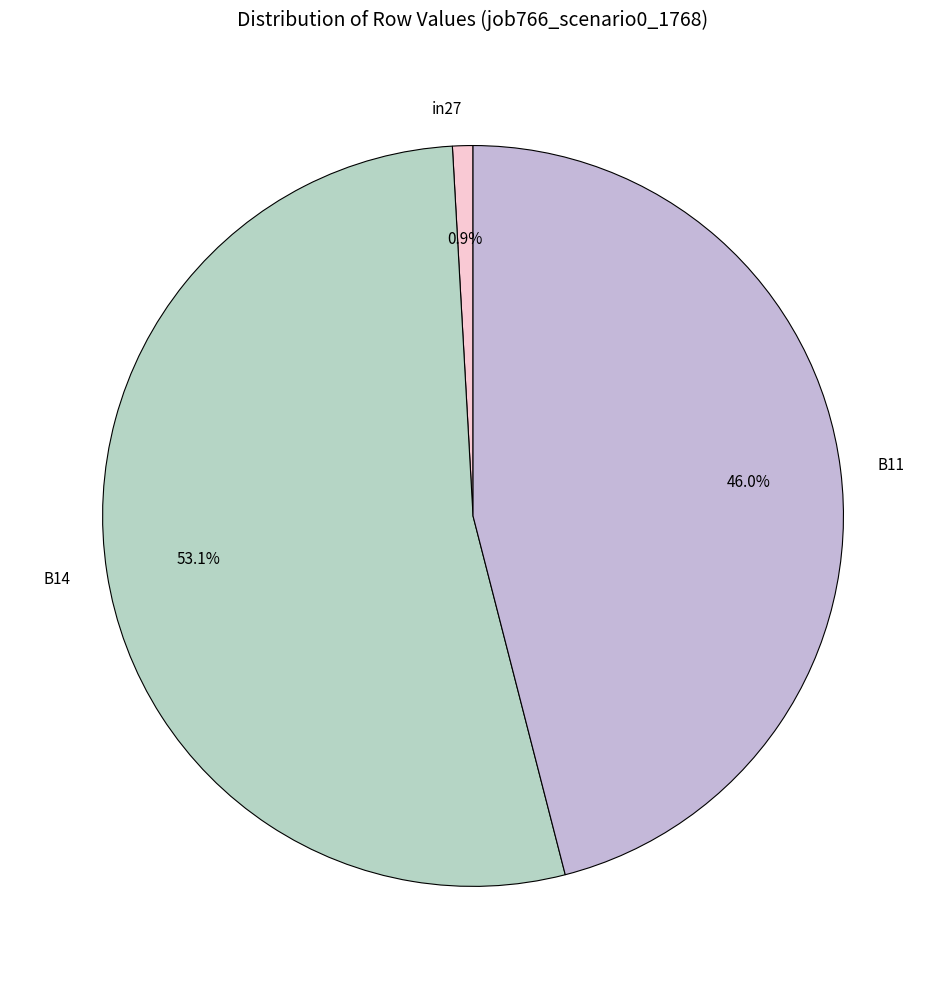

To the nearest percent, what percentage of the pie is B11?

46%